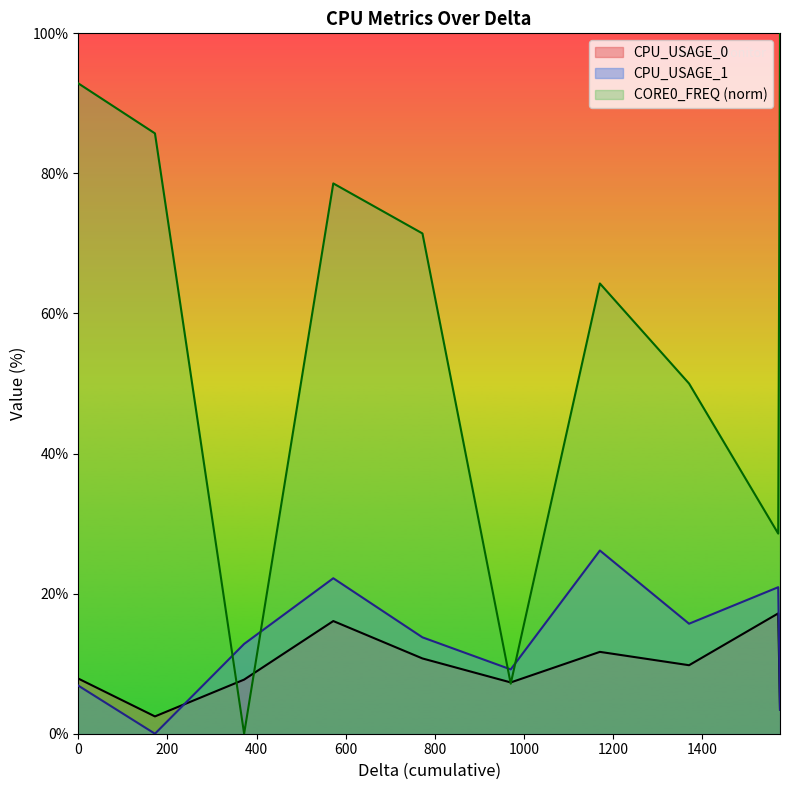

How many distinct data groups are displayed?

3